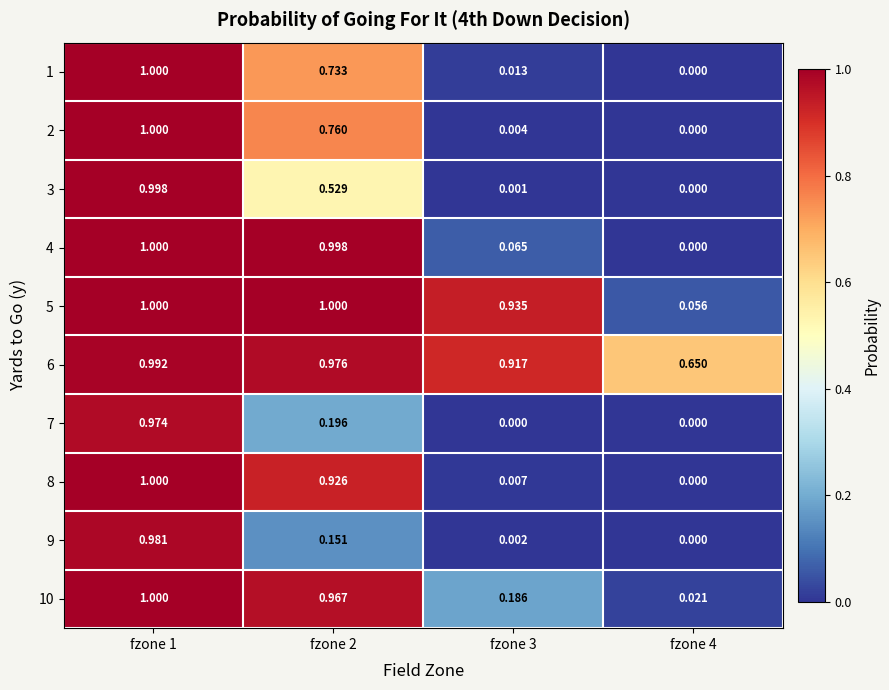

How many data points does each series have?

4